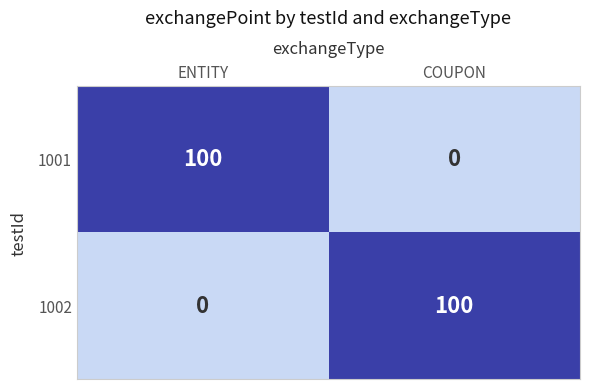

At which label does 1001 reach its peak?

ENTITY